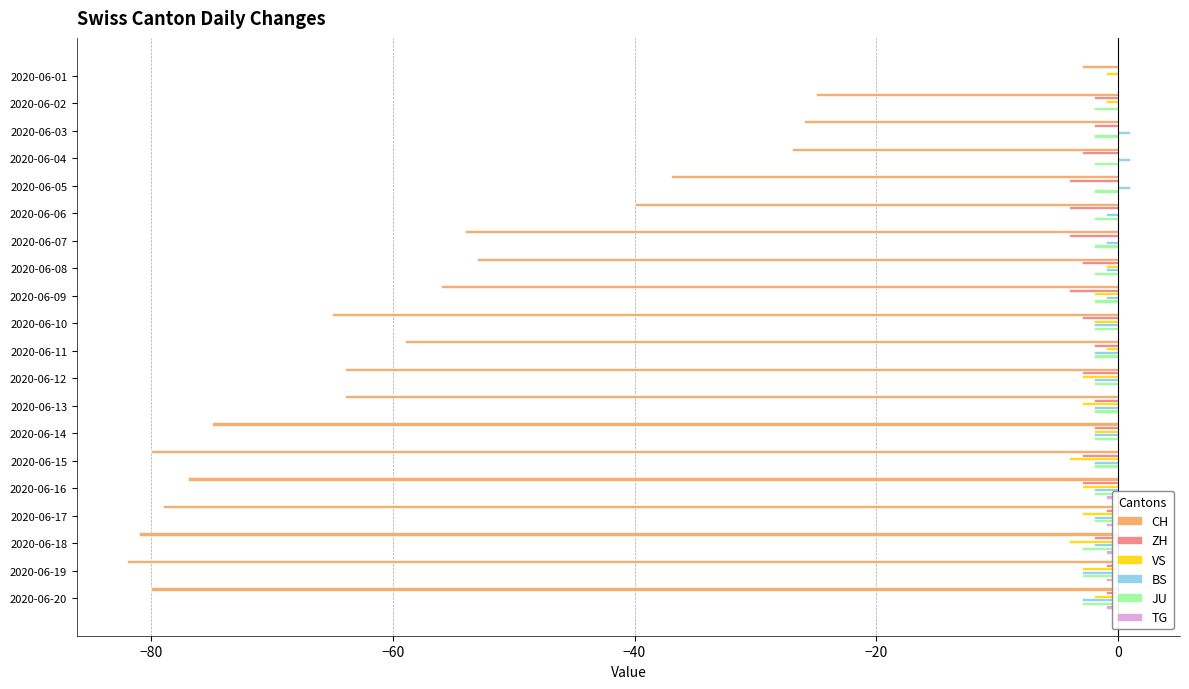

What are all the series names shown in the legend?

CH, ZH, VS, BS, JU, TG